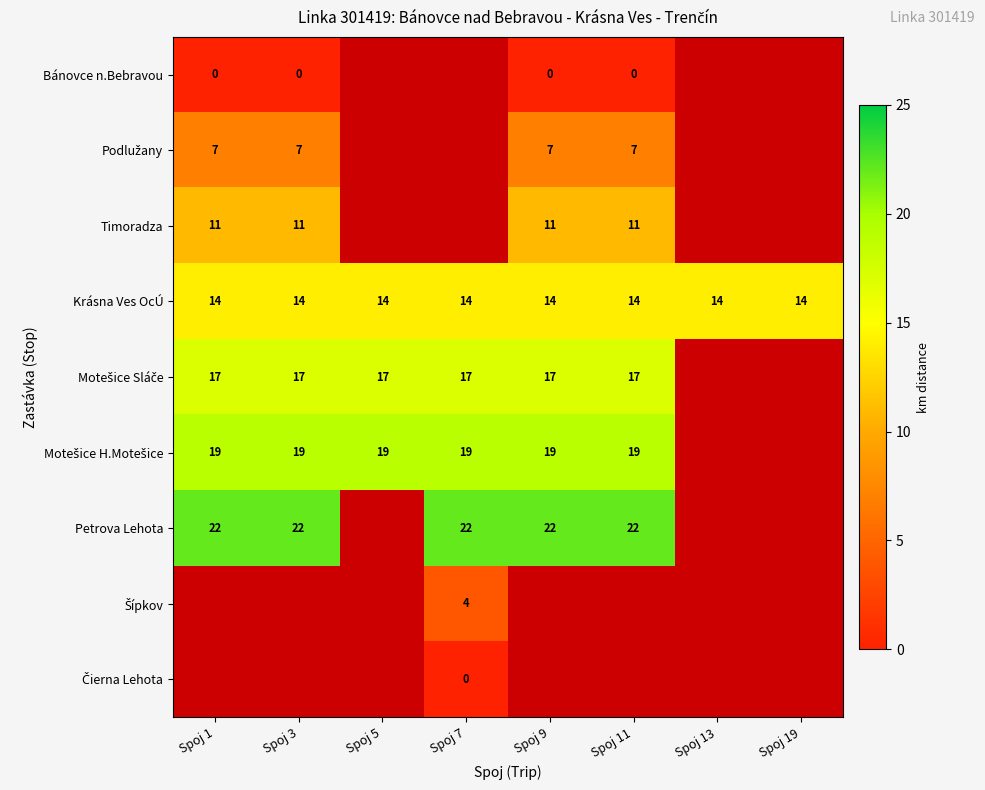

Is it true that Timoradza equals 11 at Spoj 9?

True